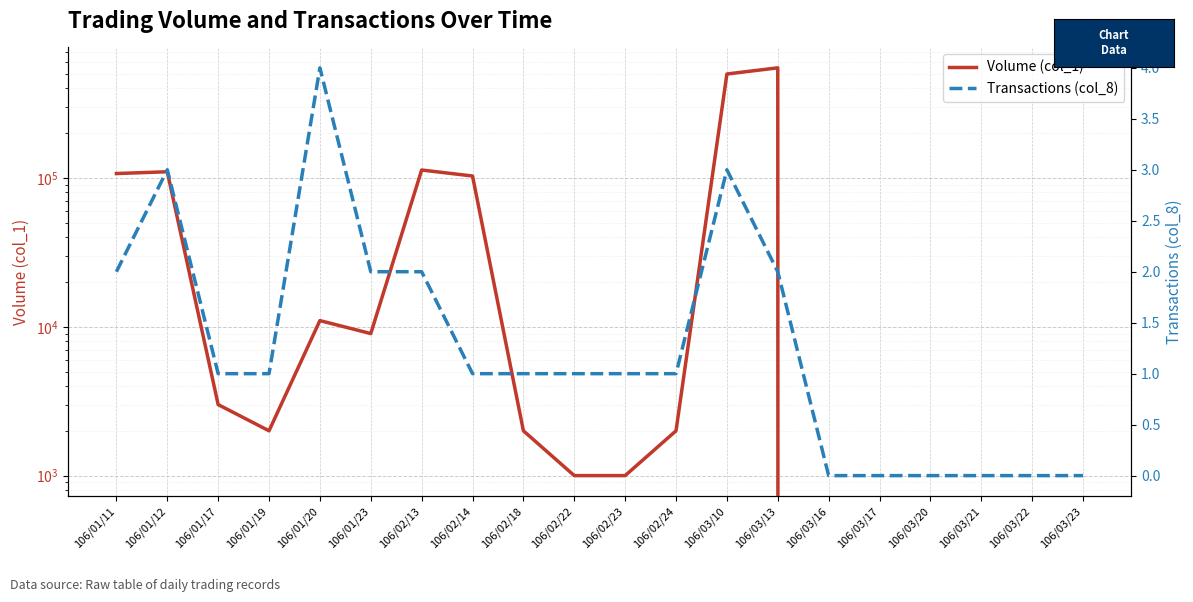

What are all the series names shown in the legend?

Volume (col_1), Transactions (col_8)